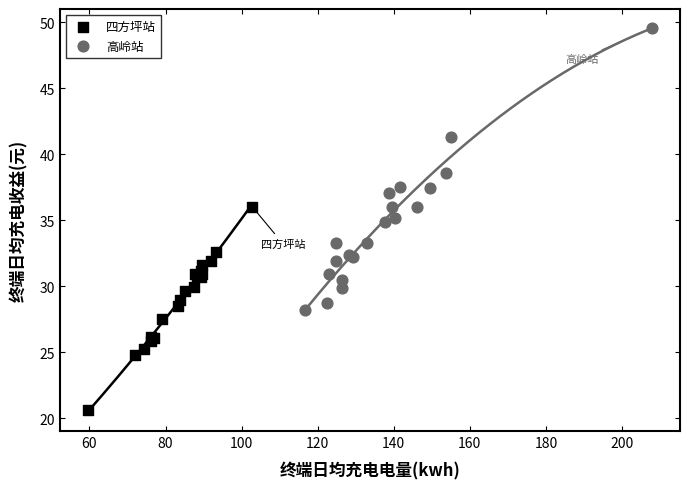

Which series has the largest Y range (max minus min)?

高岭站